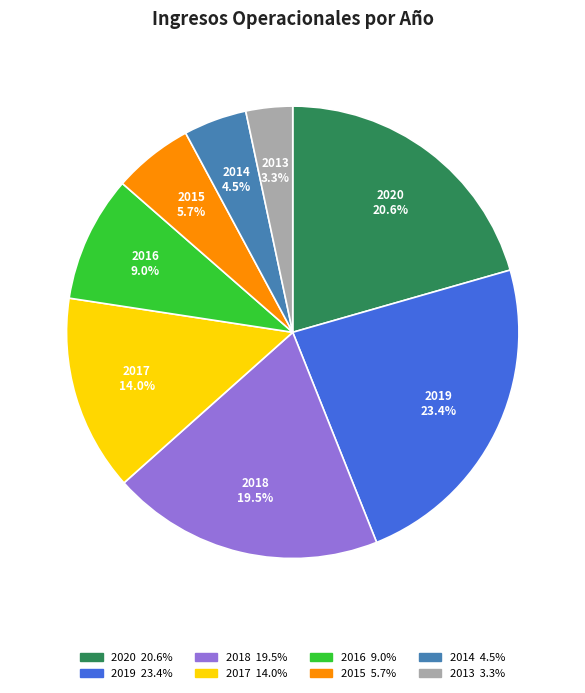

Approximately how many times larger is the value at 2020 compared to 2018?

1.1